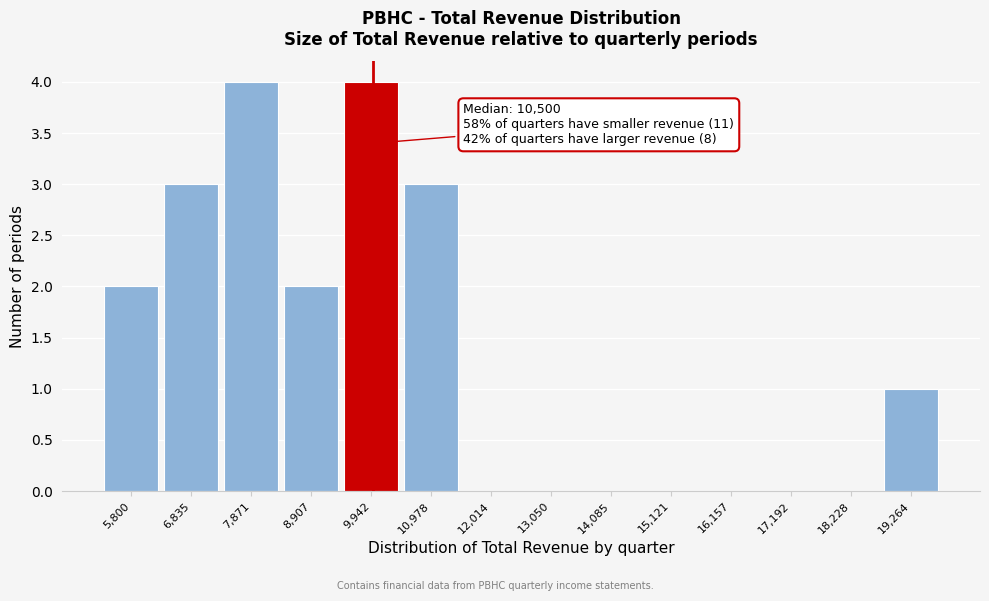

Reading right to left, what are all the values shown in this chart?

19,264=1	18,228=0	17,192=0	16,157=0	15,121=0	14,085=0	13,050=0	12,014=0	10,978=3	9,942=4	8,907=2	7,871=4	6,835=3	5,800=2